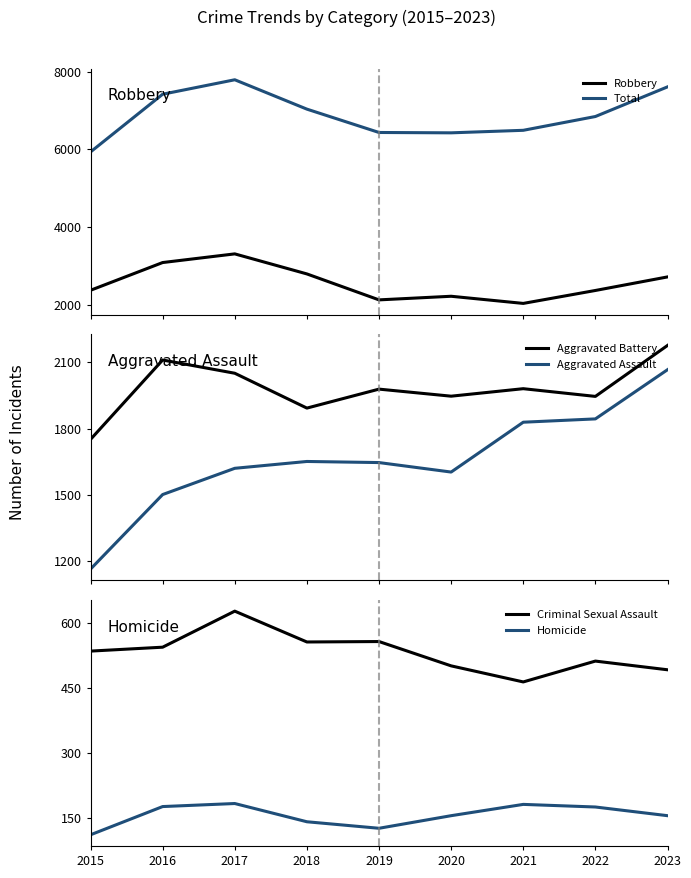

The Criminal Sexual Assault series shows 464 at 2021. True or false?

True